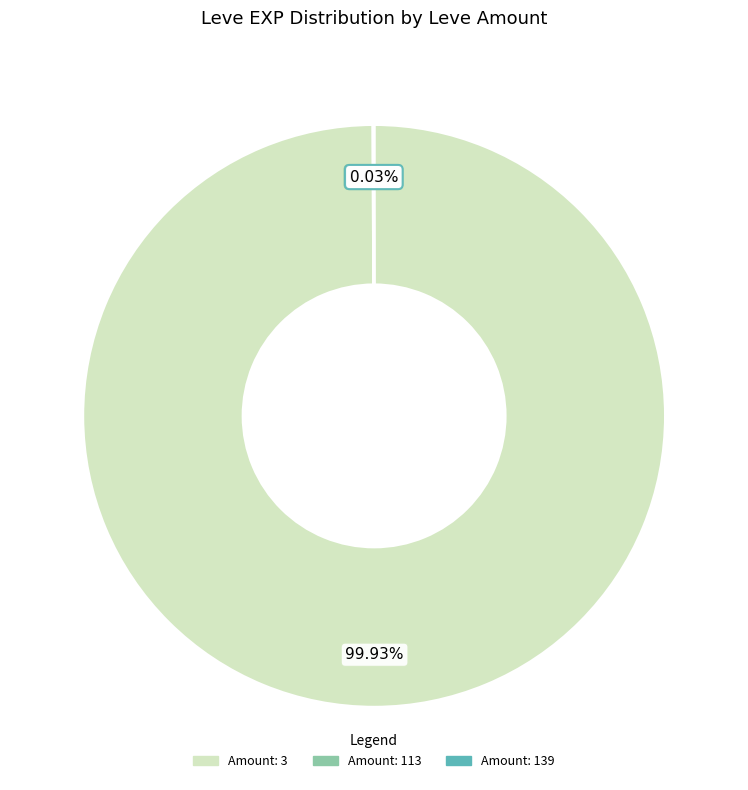

Is there any slice that represents more than half of the pie?

Yes